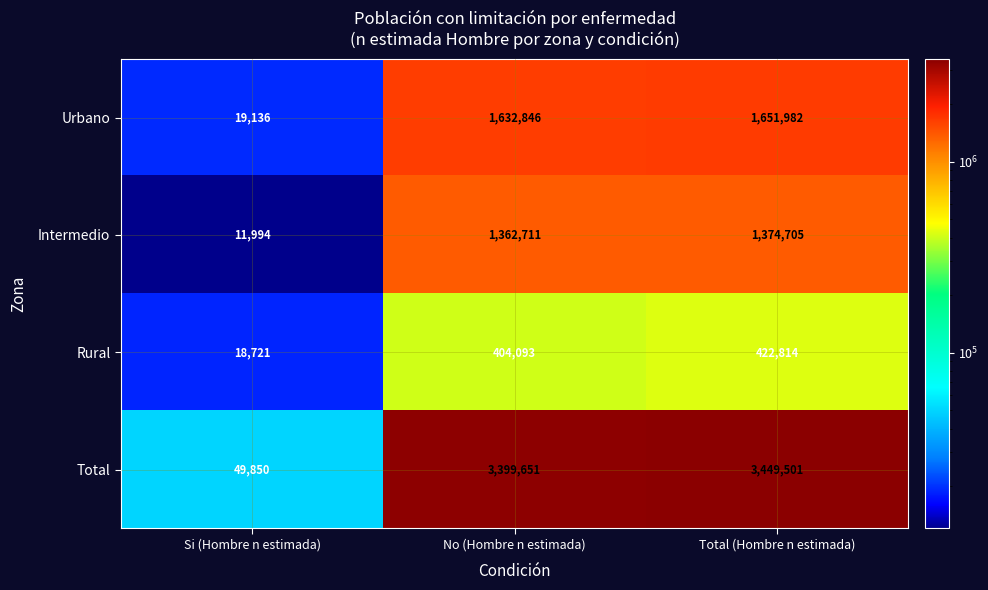

List the labels in order of Urbano value, smallest first.

Si (Hombre n estimada), No (Hombre n estimada), Total (Hombre n estimada)